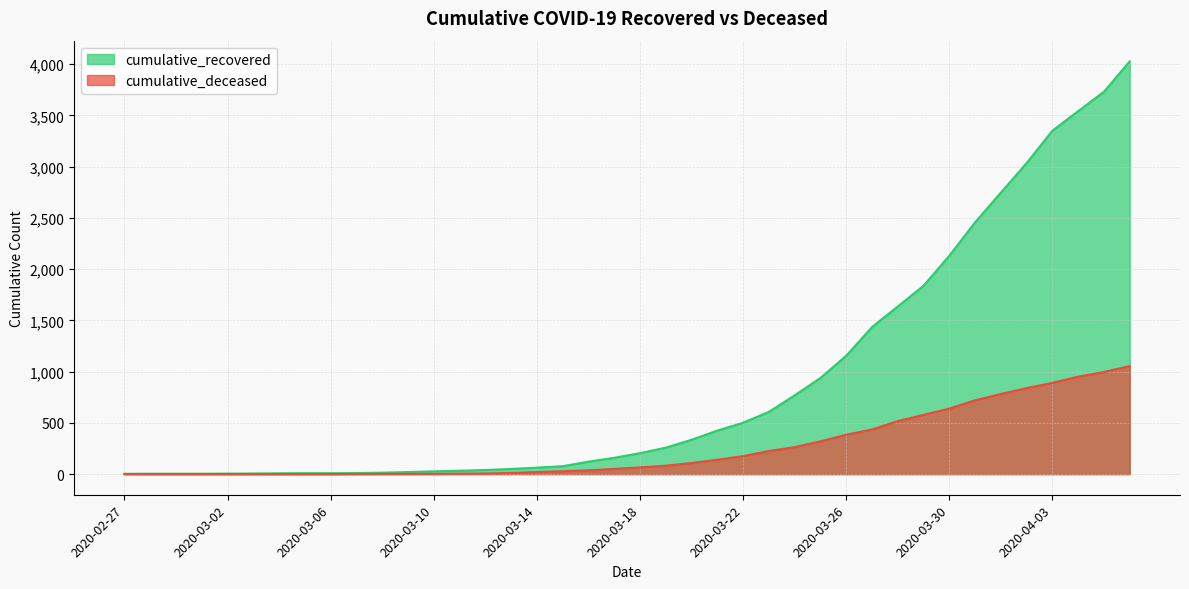

The value of cumulative_recovered at 2020-02-28 is 6. True or false?

False